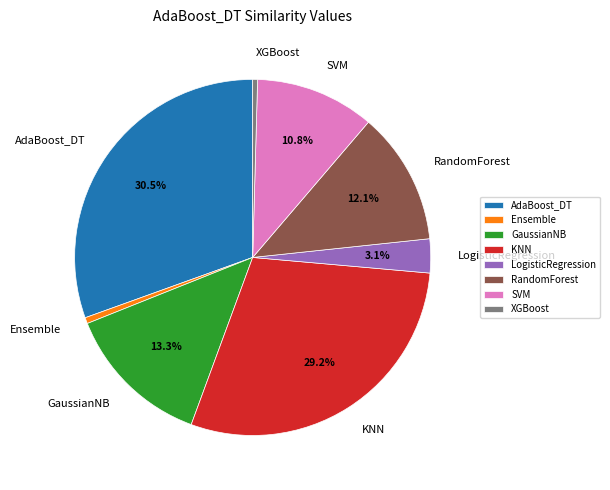

How many segments does this pie chart have?

8